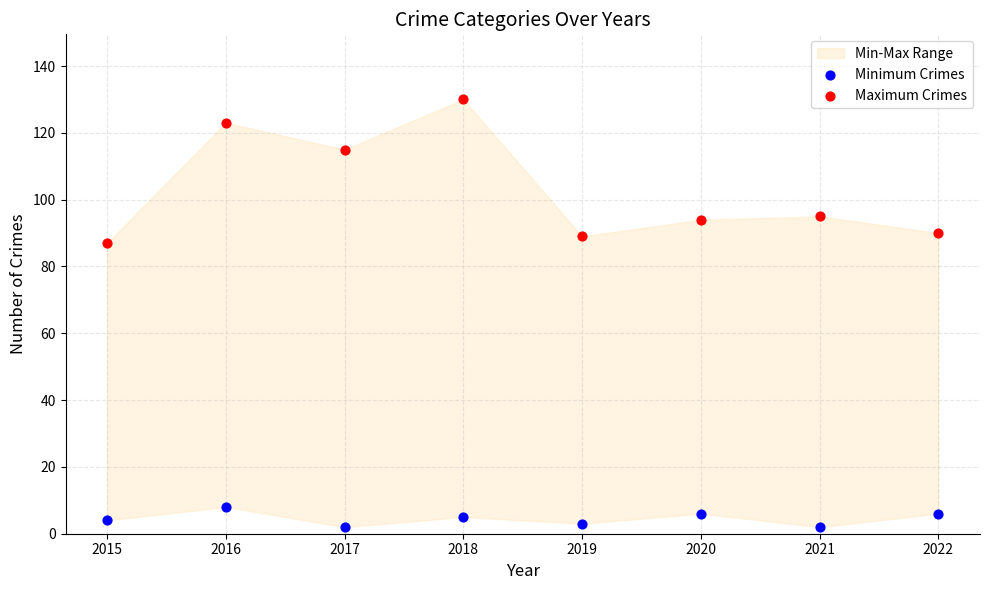

Which series has the widest spread of Y values?

Maximum Crimes